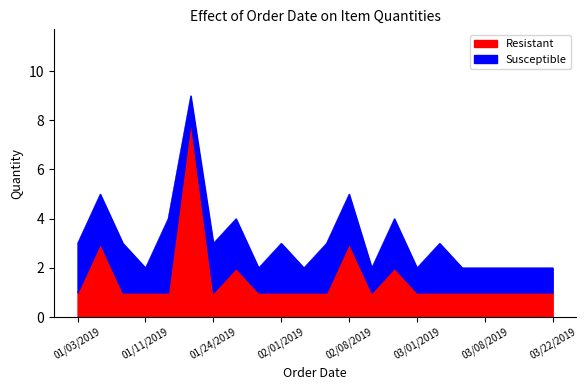

At 01/25/2019, list the series in order from smallest to largest.

Resistant, Susceptible